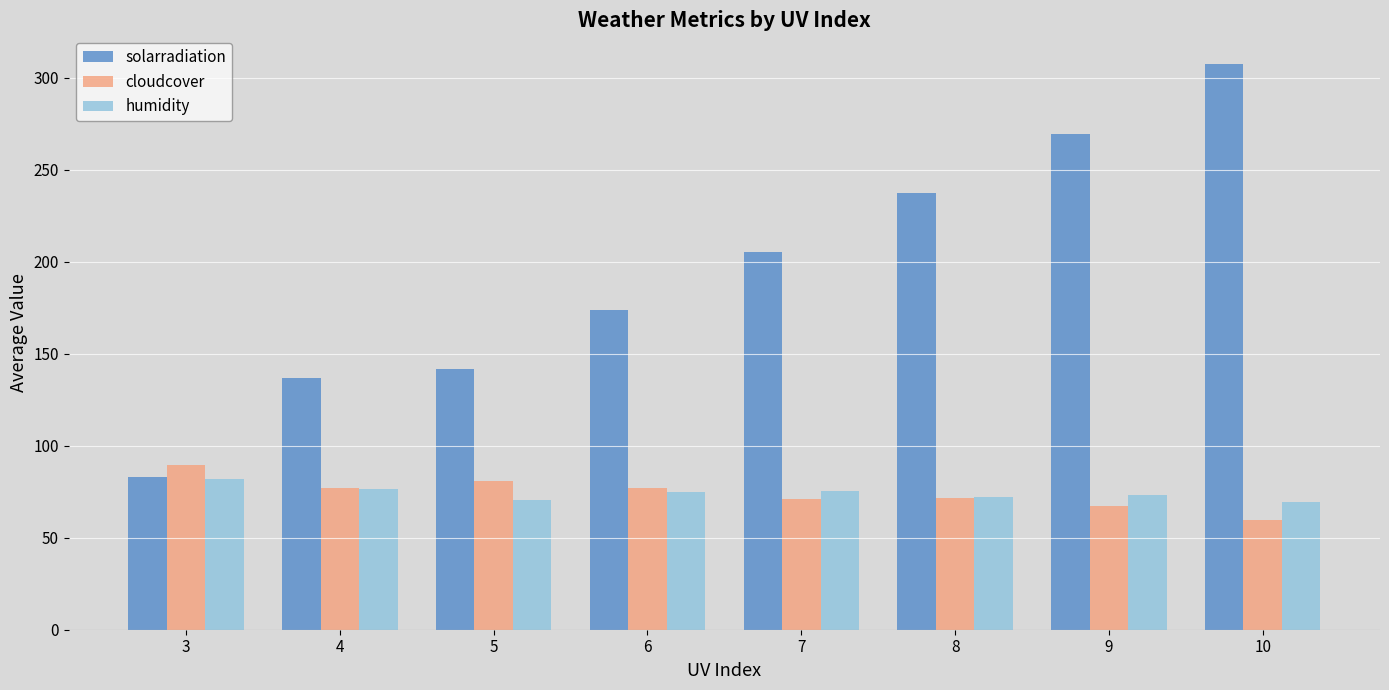

At which label does solarradiation first exceed 205?

7